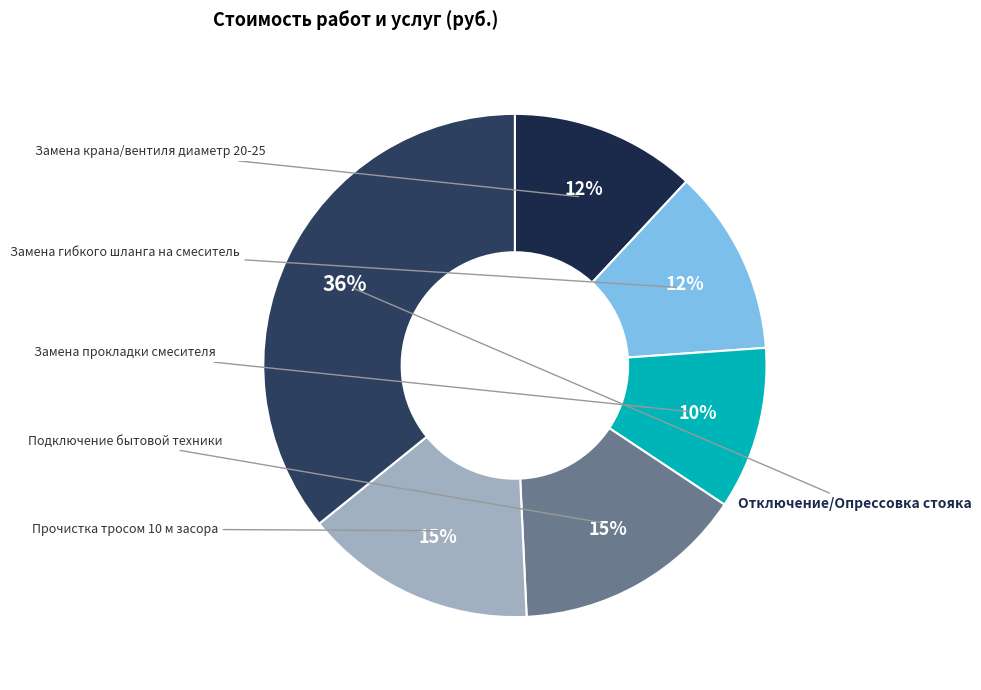

How many slices are in this pie chart?

6